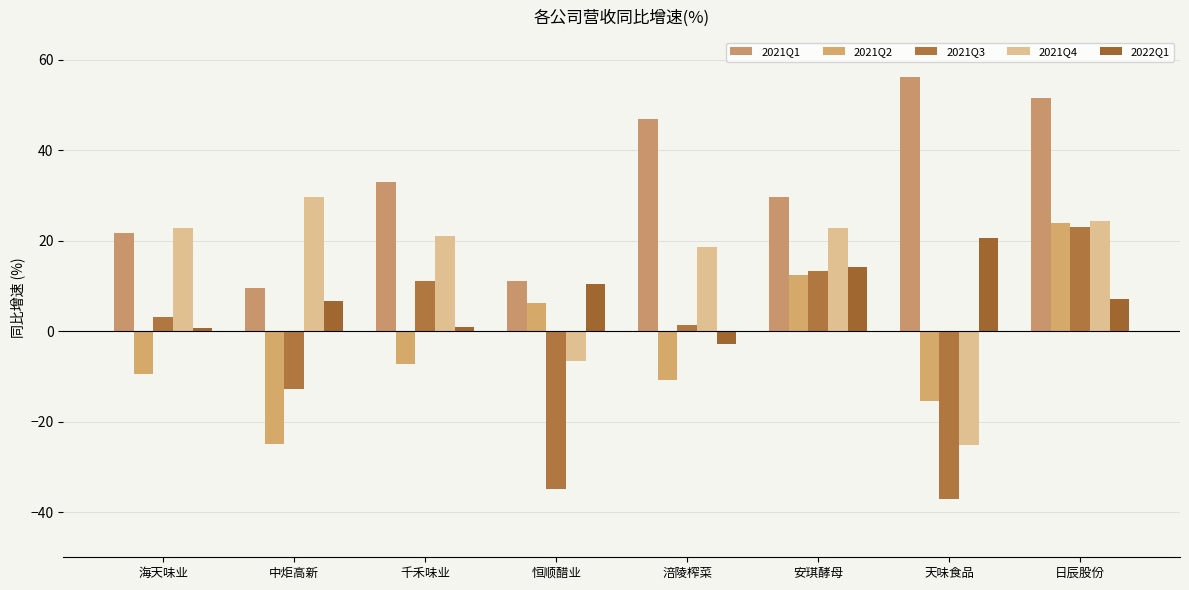

Which series has the widest spread of values?

2021Q3